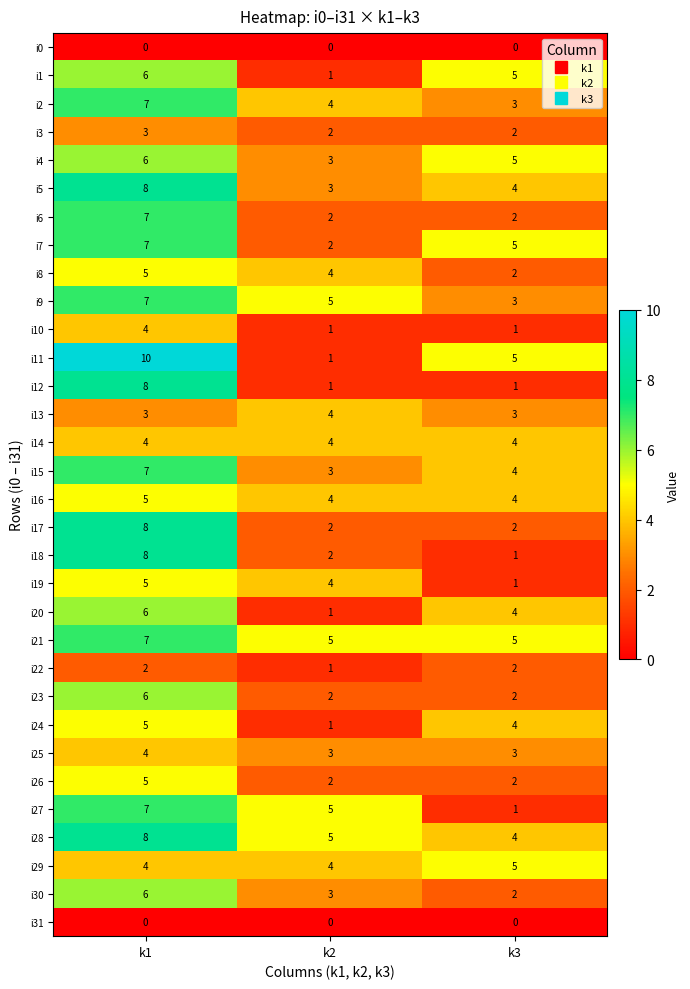

Is the value of i9 at k2 greater than the value of i23 at k3?

Yes